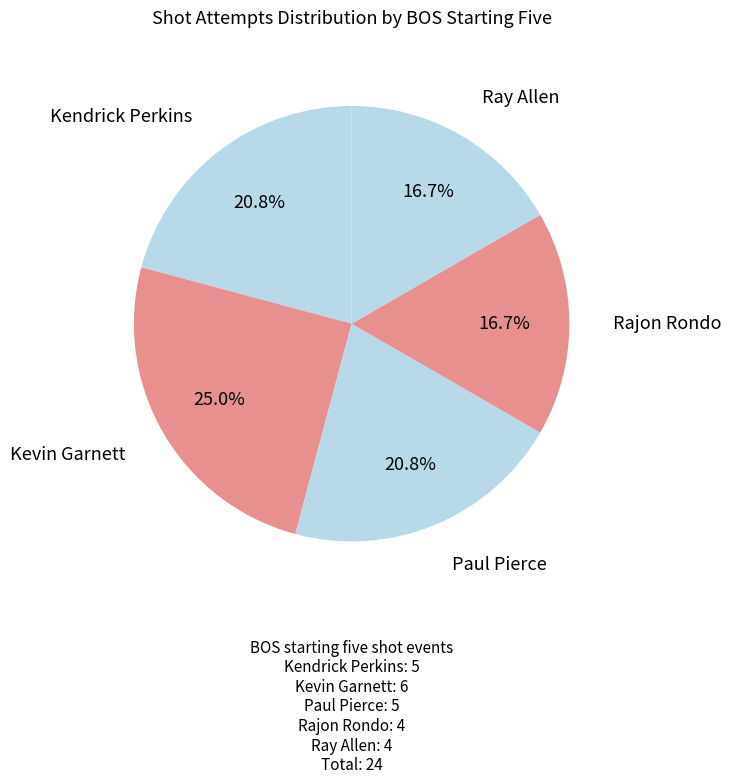

Rank the categories by value from highest to lowest.

Kevin Garnett, Kendrick Perkins, Paul Pierce, Rajon Rondo, Ray Allen